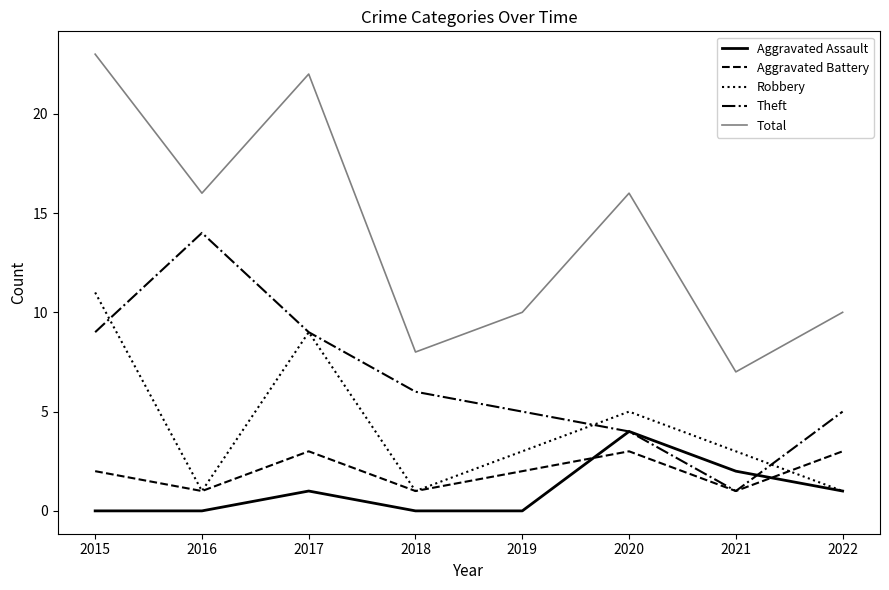

Where do Robbery and Theft first cross each other?

2015 and 2016